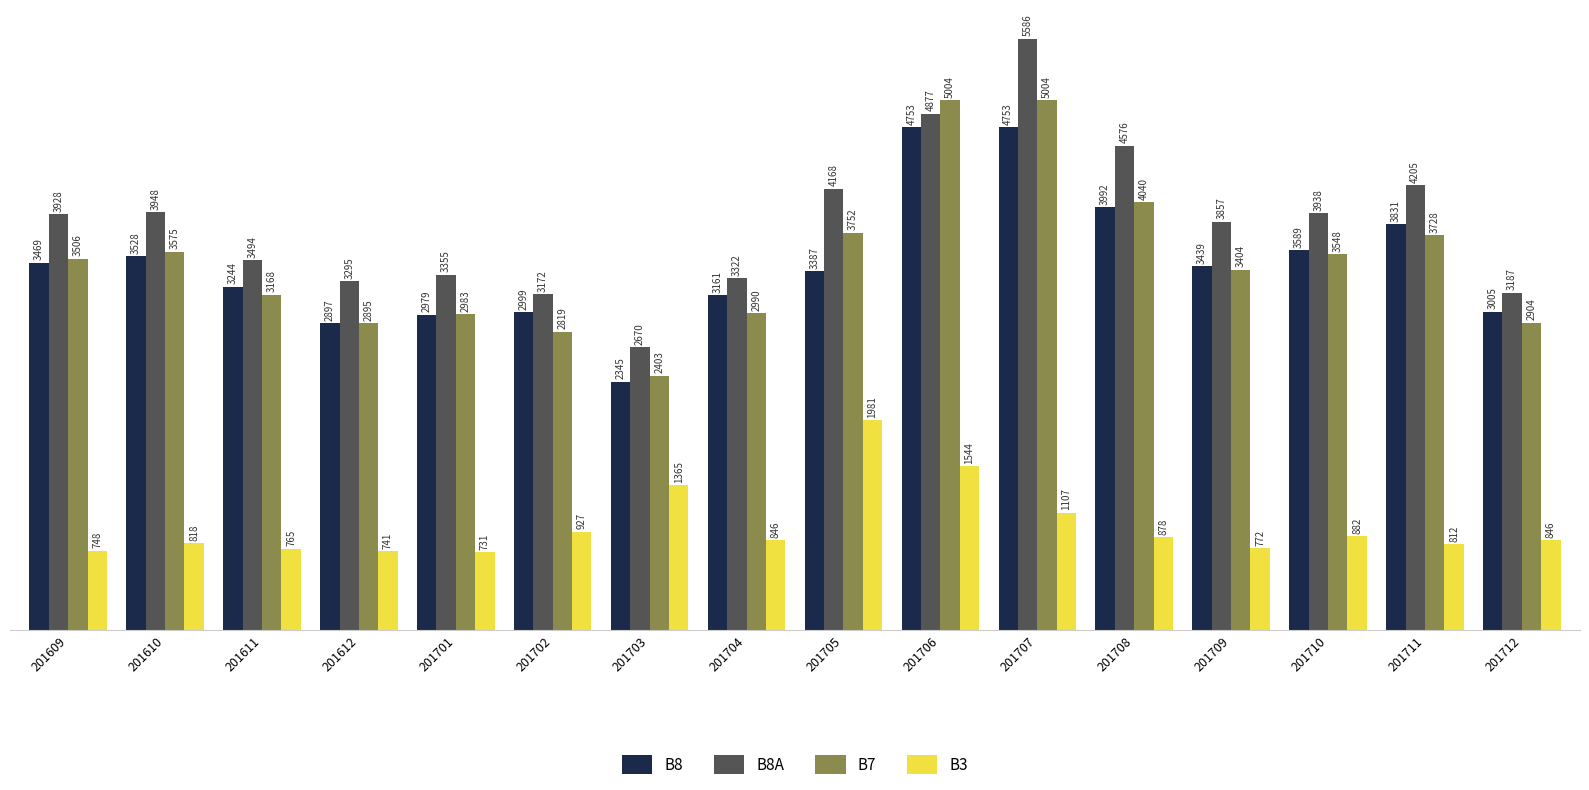

Between 201710 and 201712, which series saw the biggest shift?

B8A